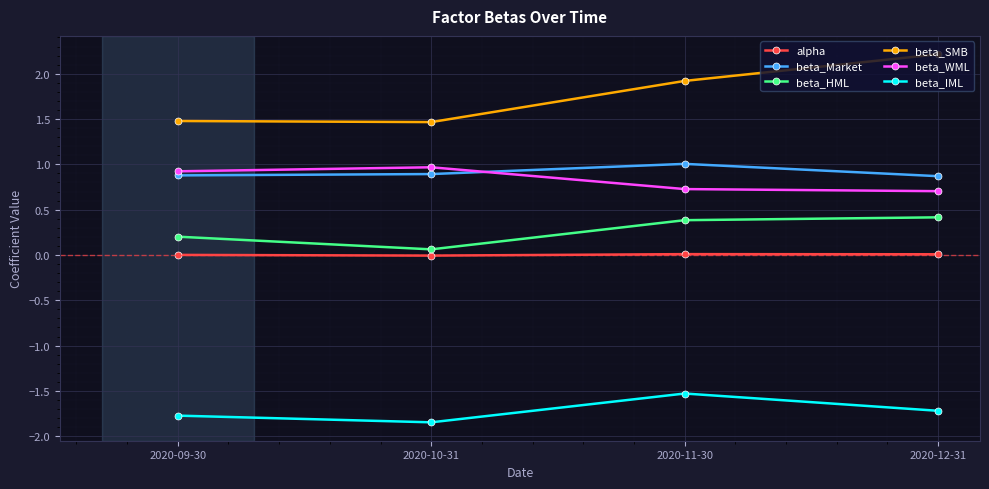

Which label corresponds to the smallest value in the chart?

2020-10-31